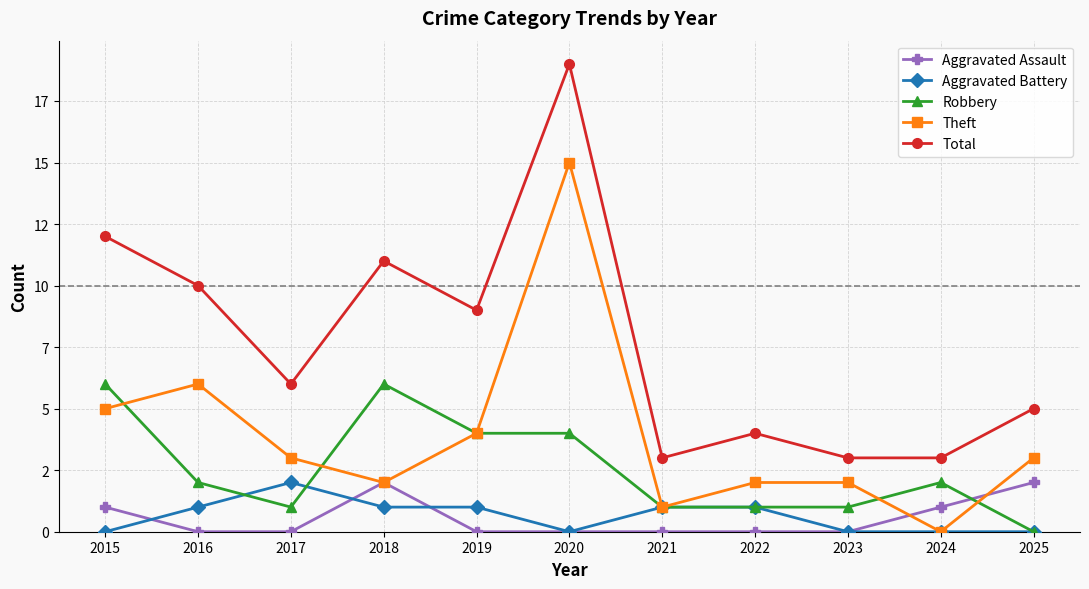

At which label does Total reach its peak?

2020